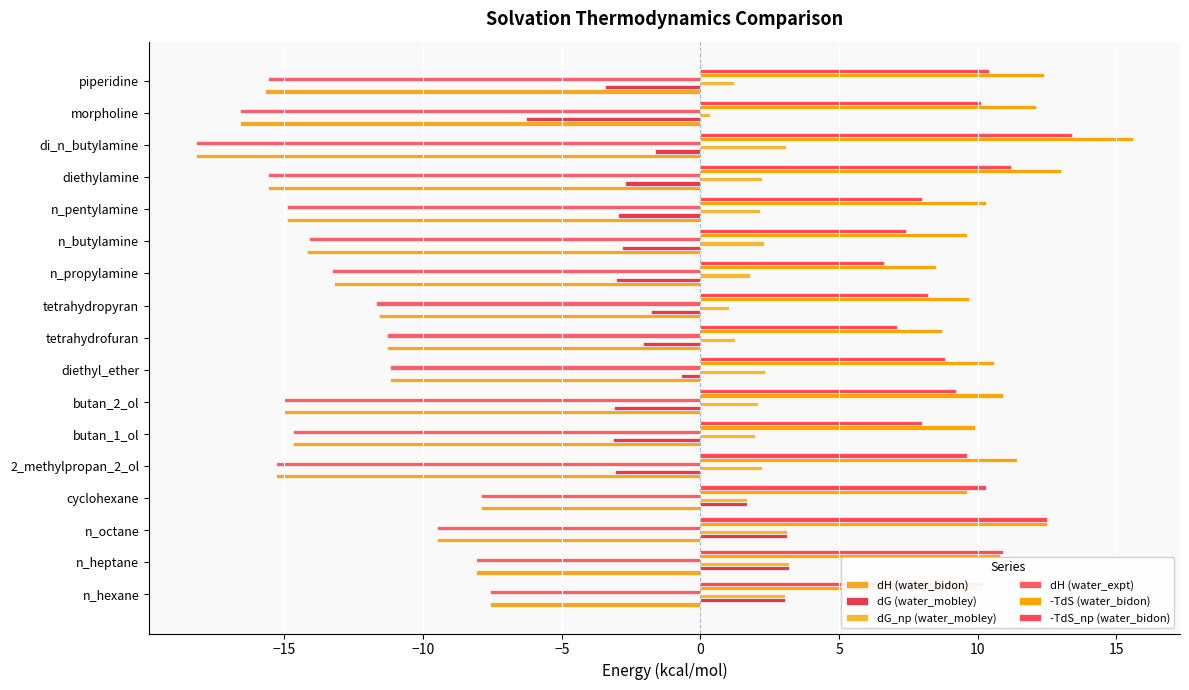

What is the highest value of the -TdS_np (water_bidon) series?

13.4